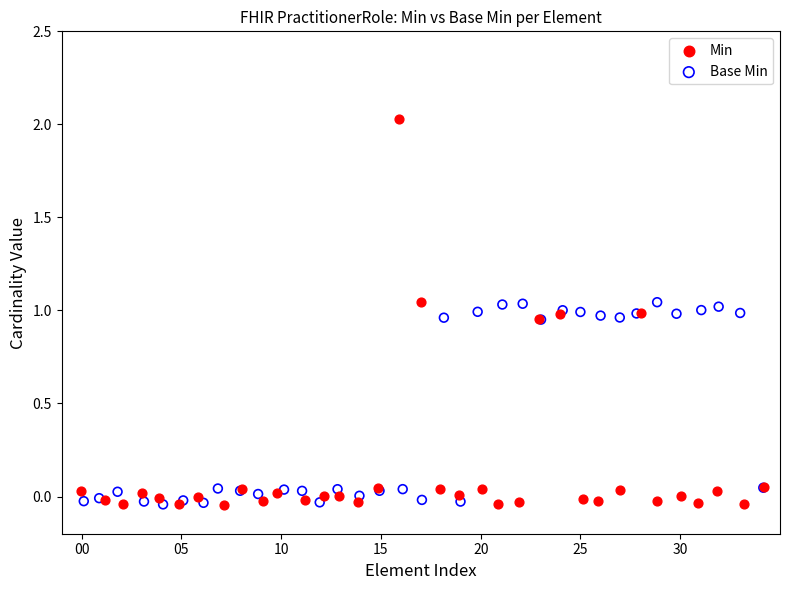

What are all the series names shown in the legend?

Min, Base Min